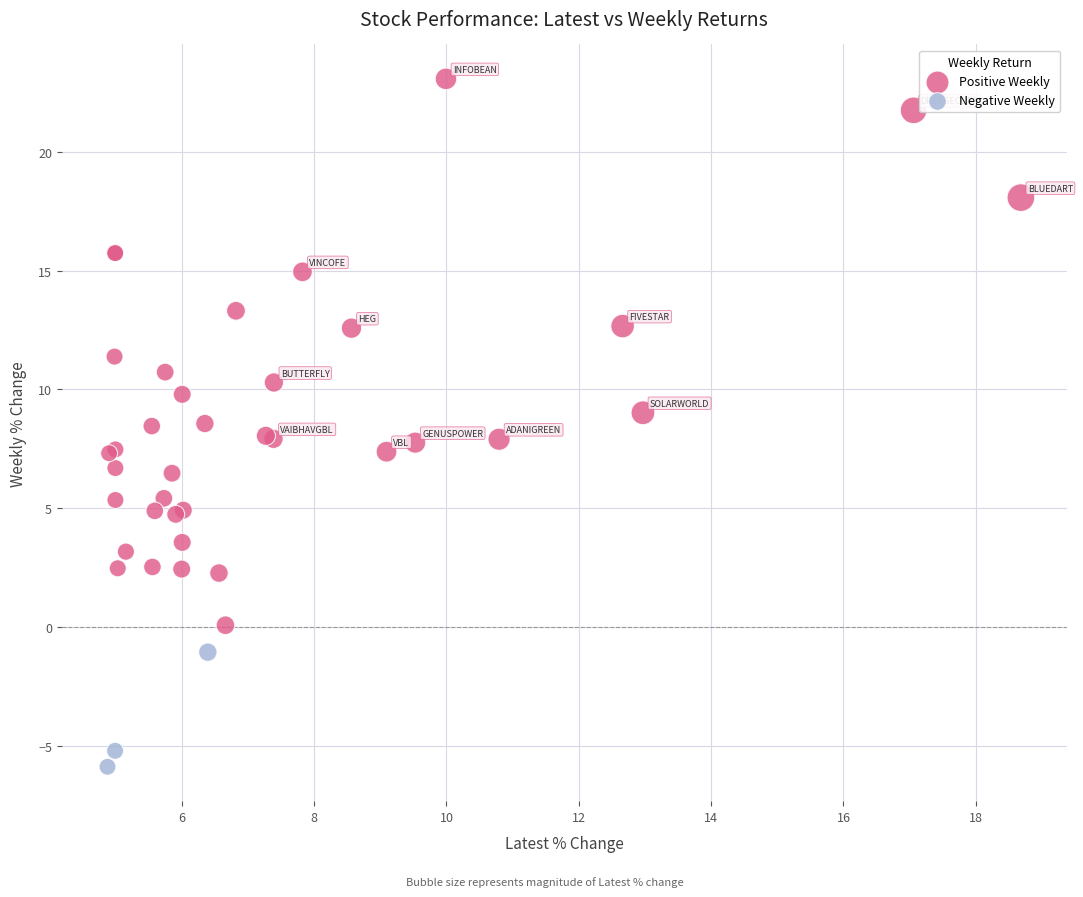

What are all the series names shown in the legend?

Positive Weekly, Negative Weekly